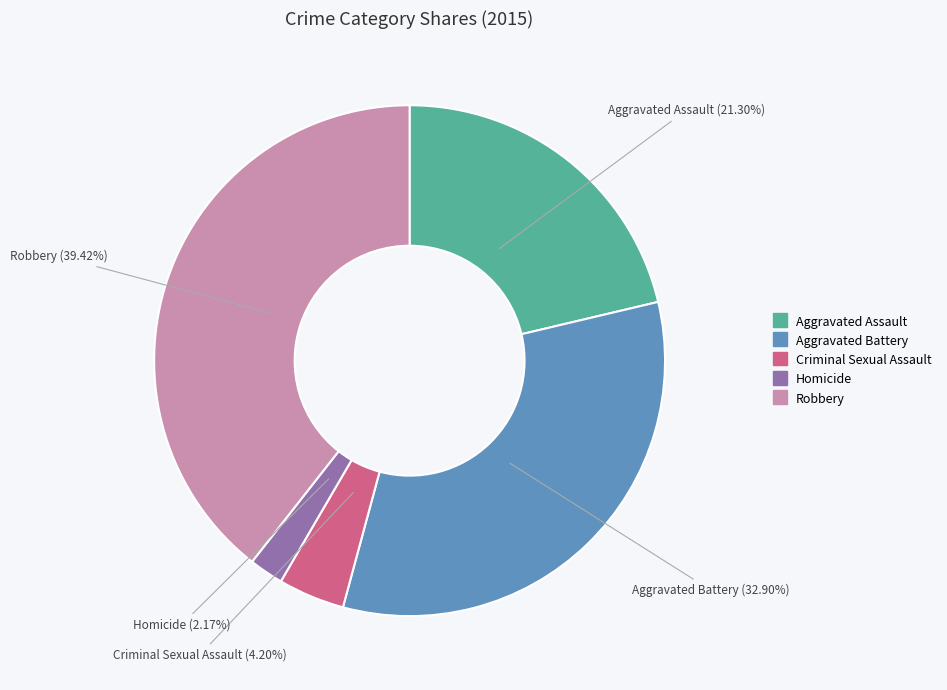

To the nearest percent, what is the difference between the Aggravated Assault and Homicide slice percentages?

19%